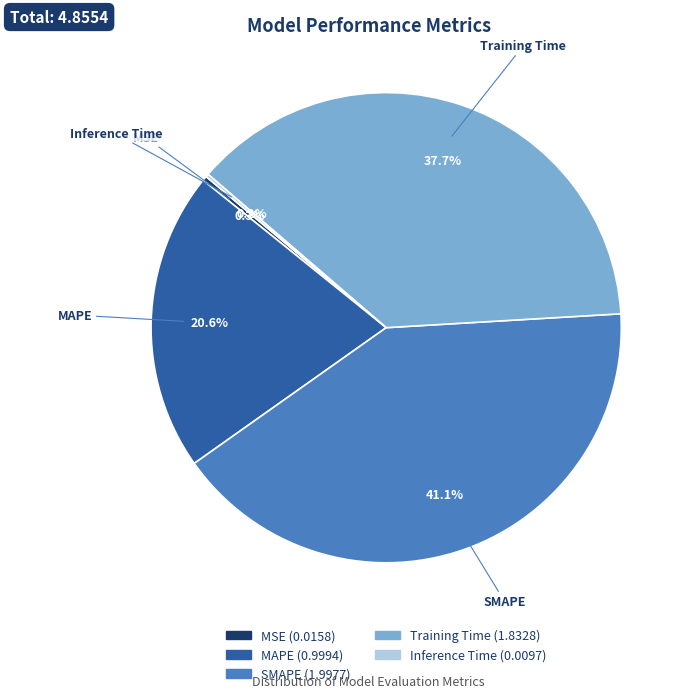

Is the sum of Training Time and MSE greater than half?

No